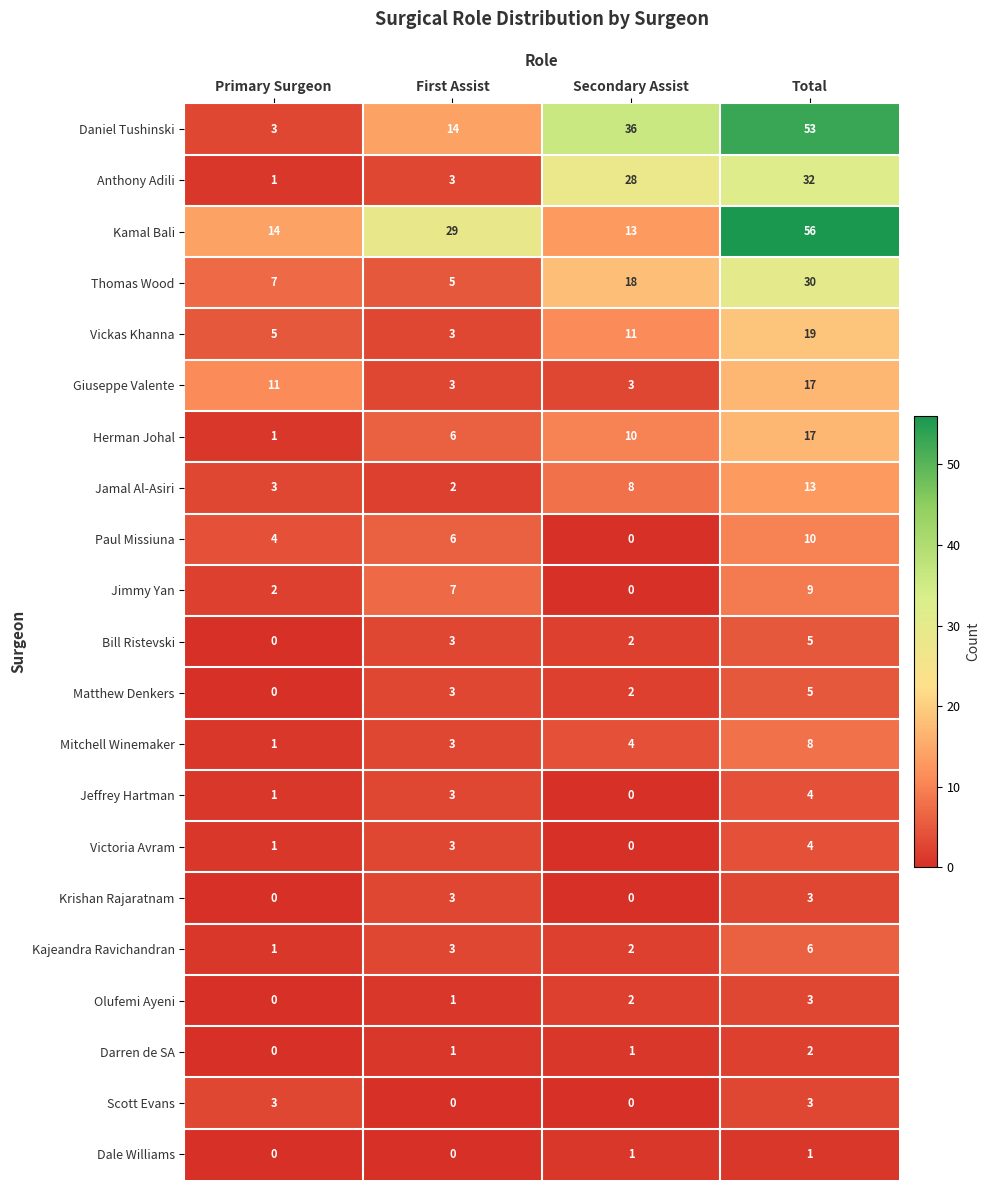

True or false: Giuseppe Valente has a value of 17 at Total.

True